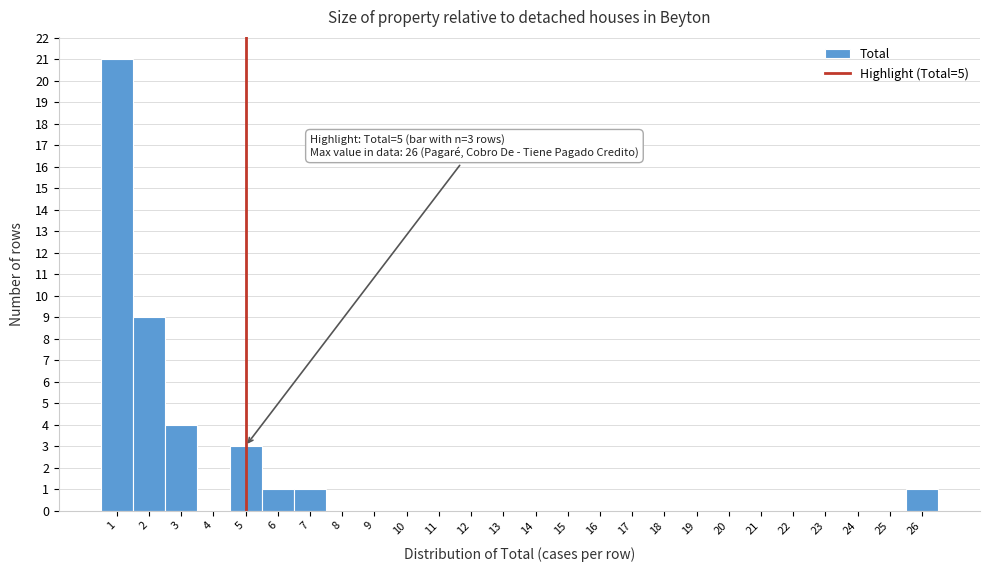

Over which range of the x-axis is the bar tallest?

0.5 to 1.5